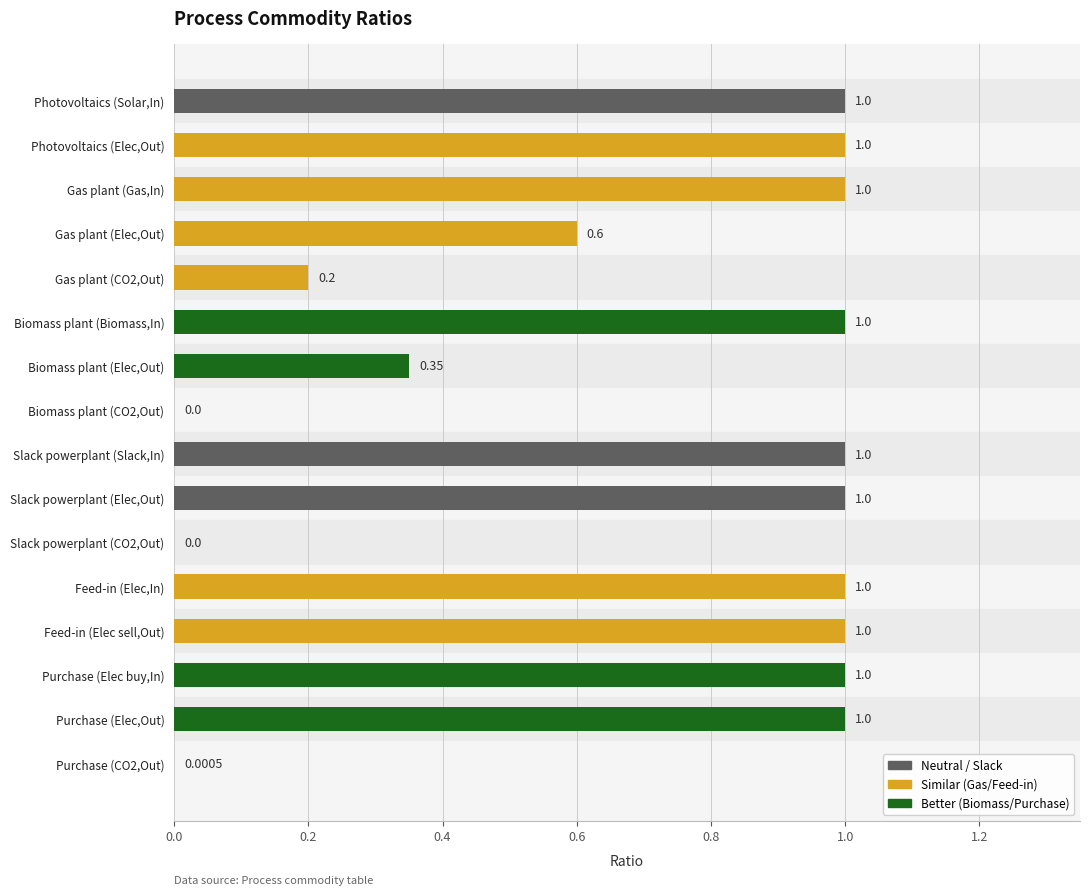

What is the change in value from Photovoltaics (Solar,In) to Gas plant (CO2,Out)?

-0.8